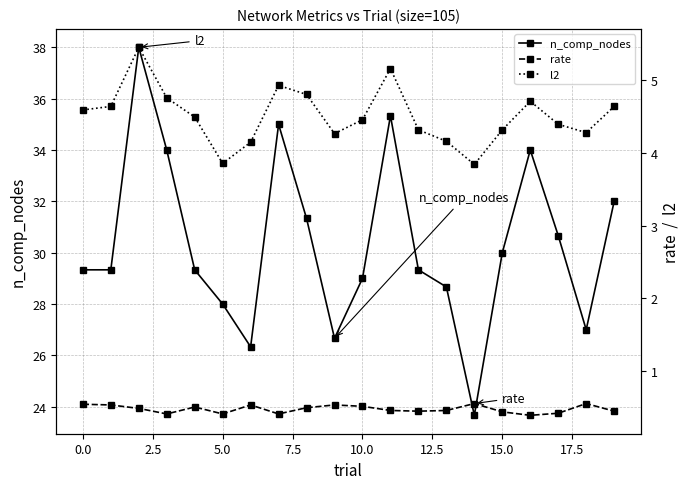

At which label does n_comp_nodes first exceed 29?

0.0